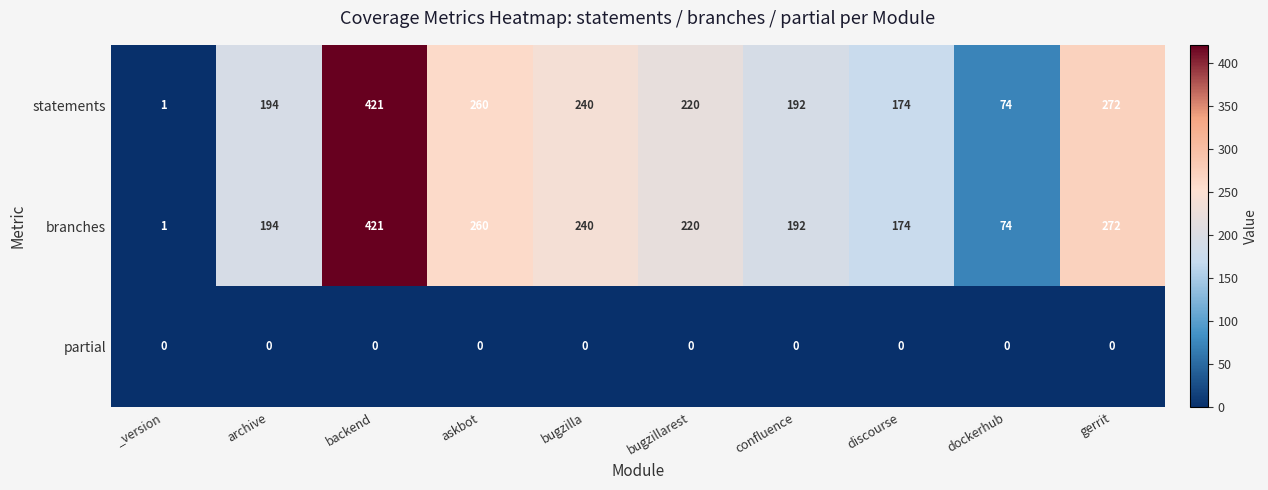

Is it true that partial equals 0 at gerrit?

True